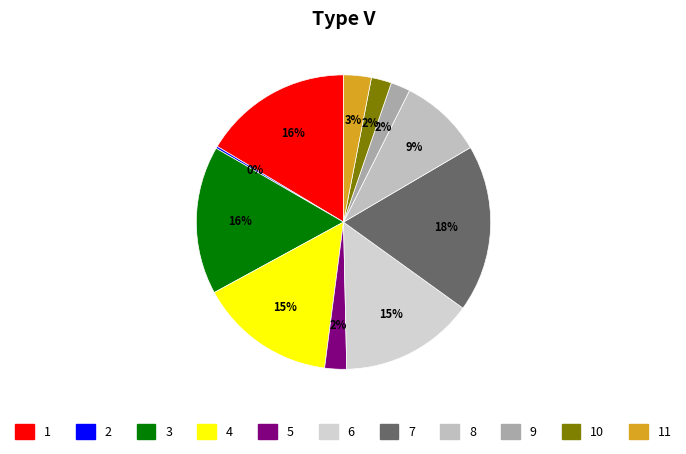

How many slices are in this pie chart?

11